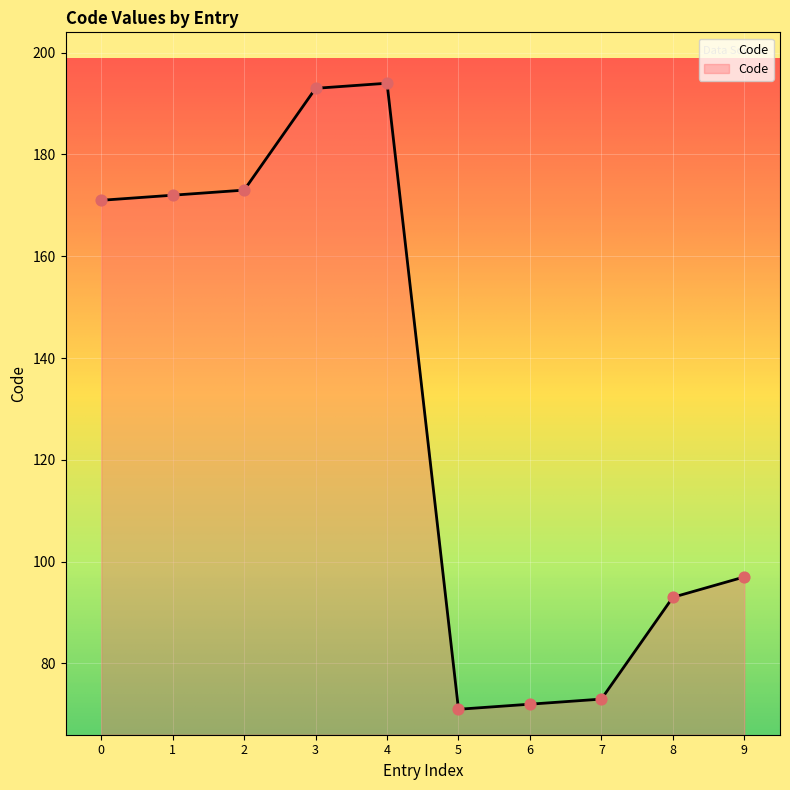

What is the change in value from 0 to 9?

-74